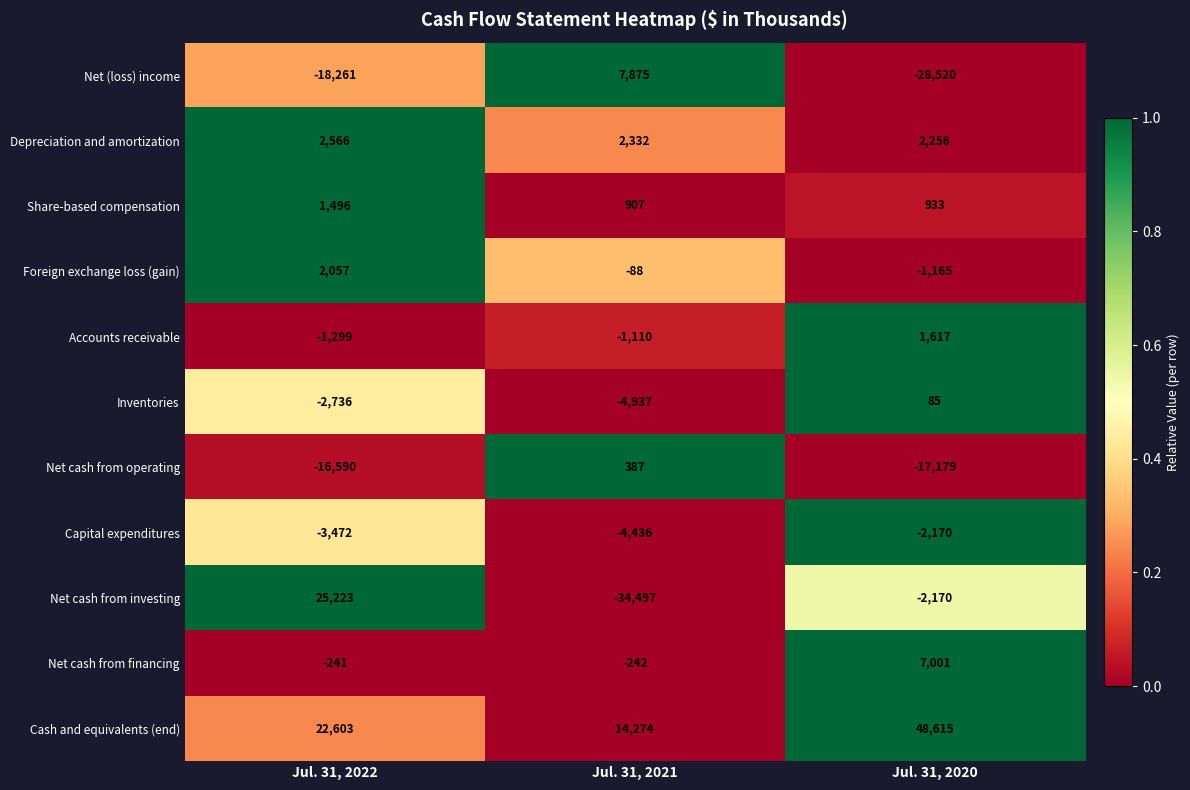

What is the sum of all Cash and equivalents (end) values?

85492